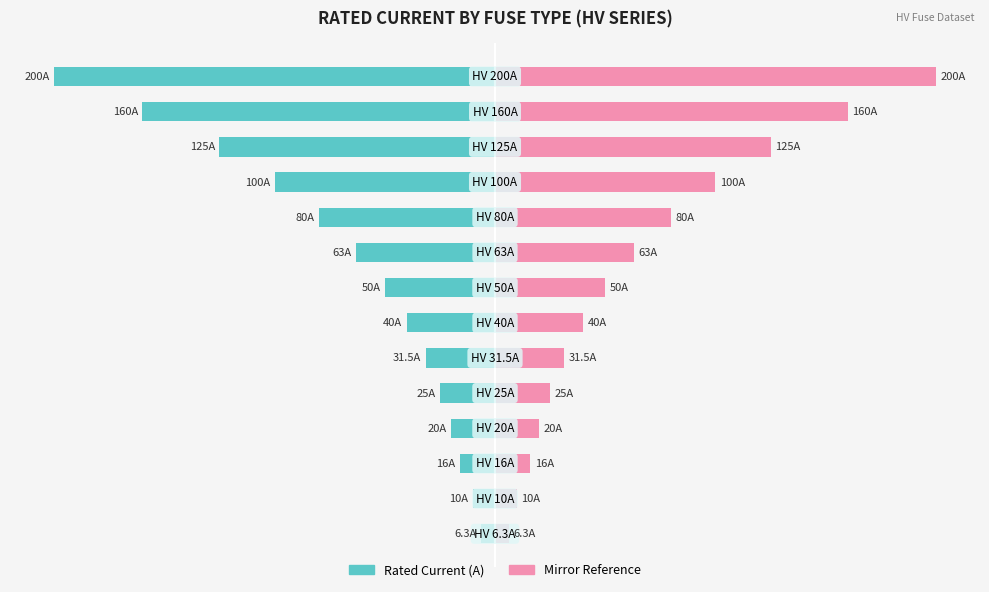

Which series has the largest range (max minus min)?

Rated Current (A)